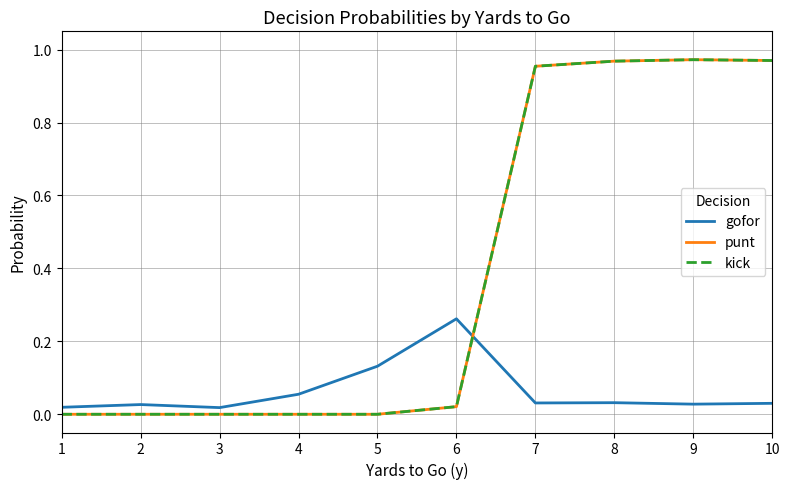

Does the chart have visible grid lines?

Yes